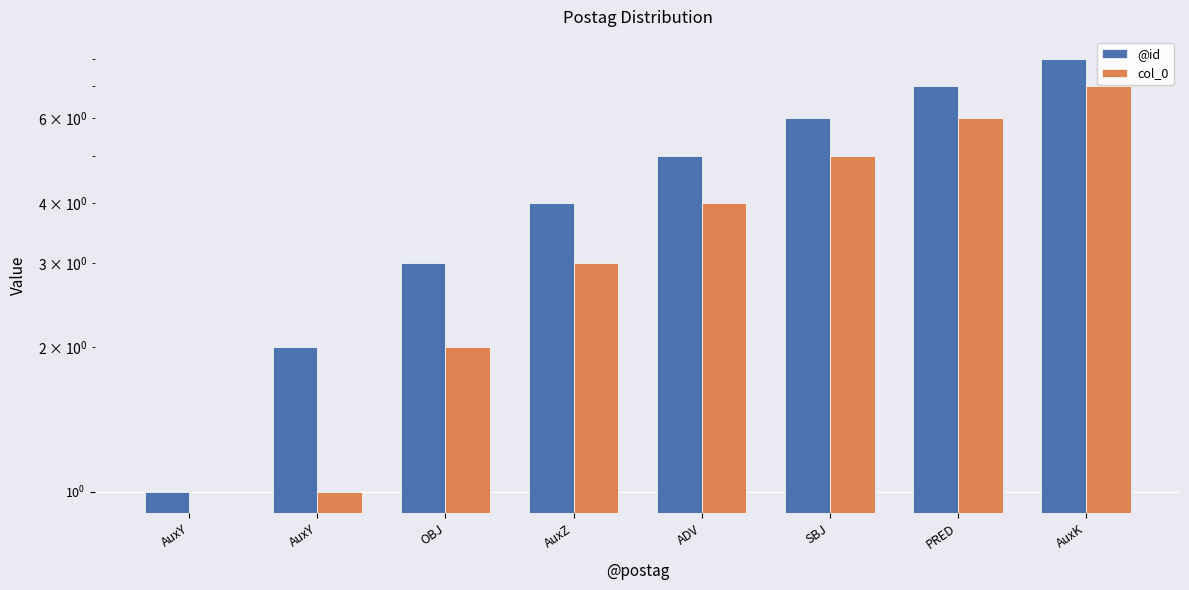

Which has a higher value, OBJ or AuxK?

AuxK